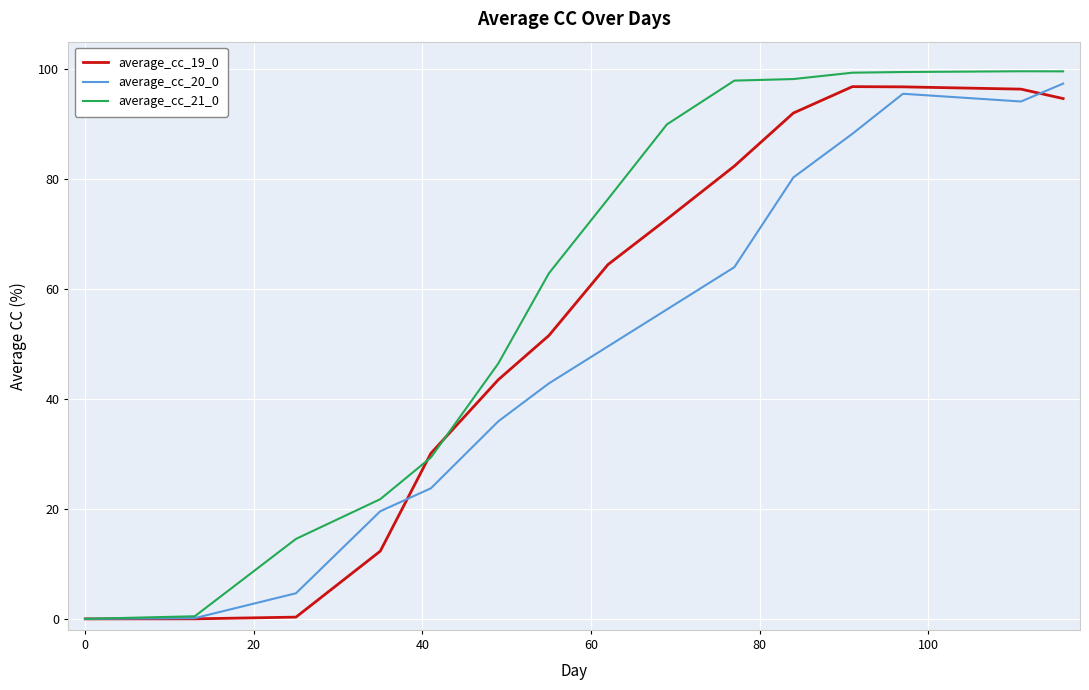

List the series in order of their peak value, highest first.

average_cc_21_0, average_cc_20_0, average_cc_19_0